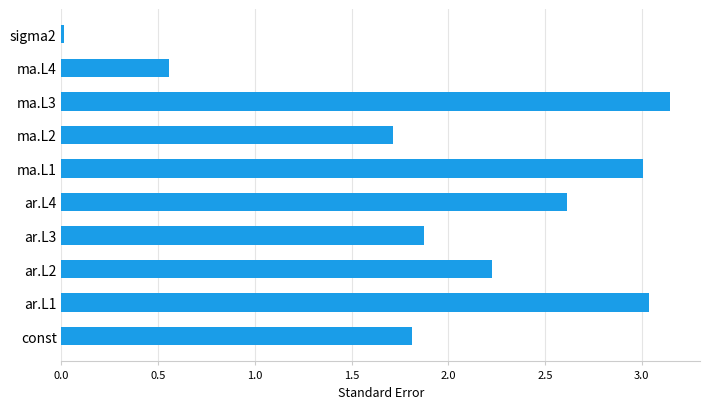

At which category does the chart reach its peak across all series?

ma.L3